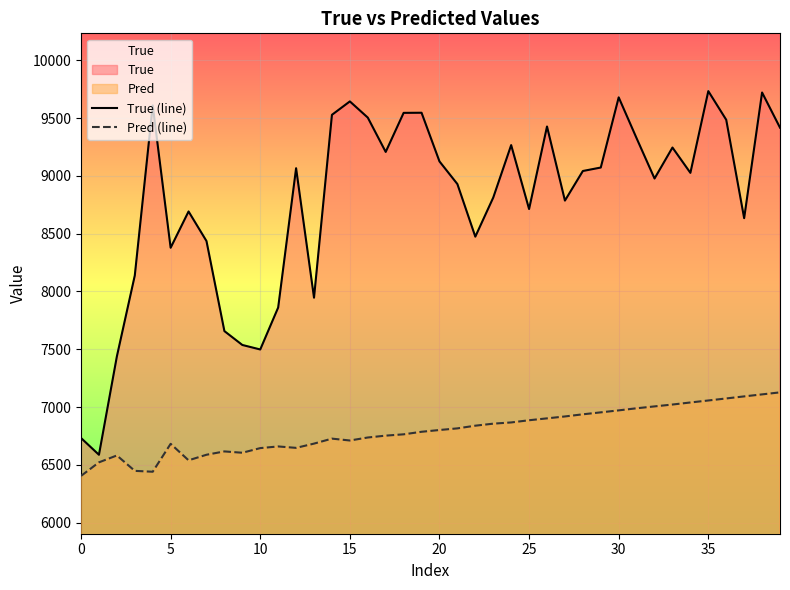

What is the approximate value of True (line) at 26?

9427.0